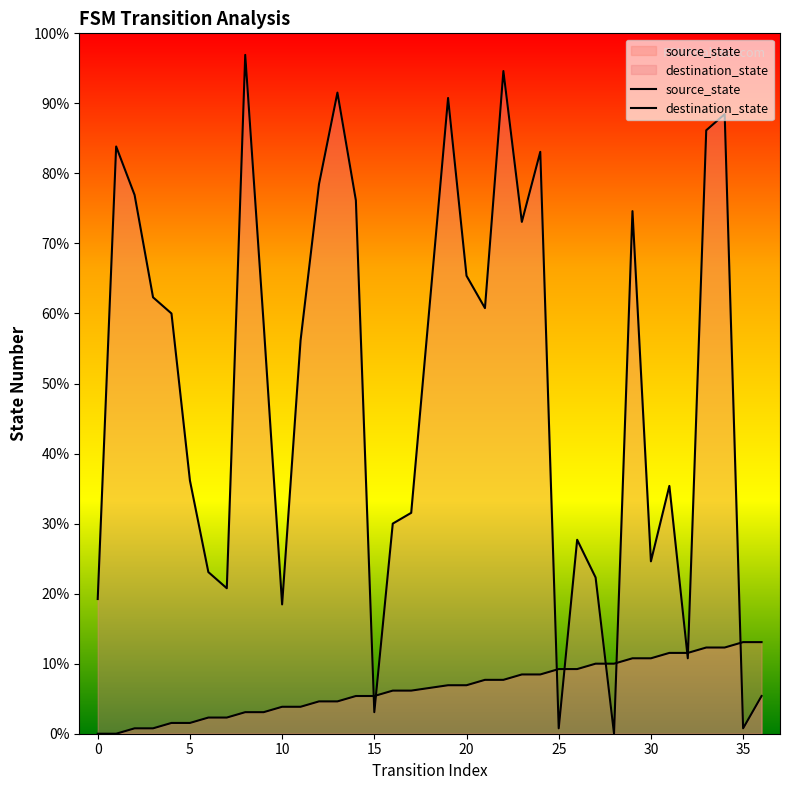

Which series has the largest total across all categories?

destination_state